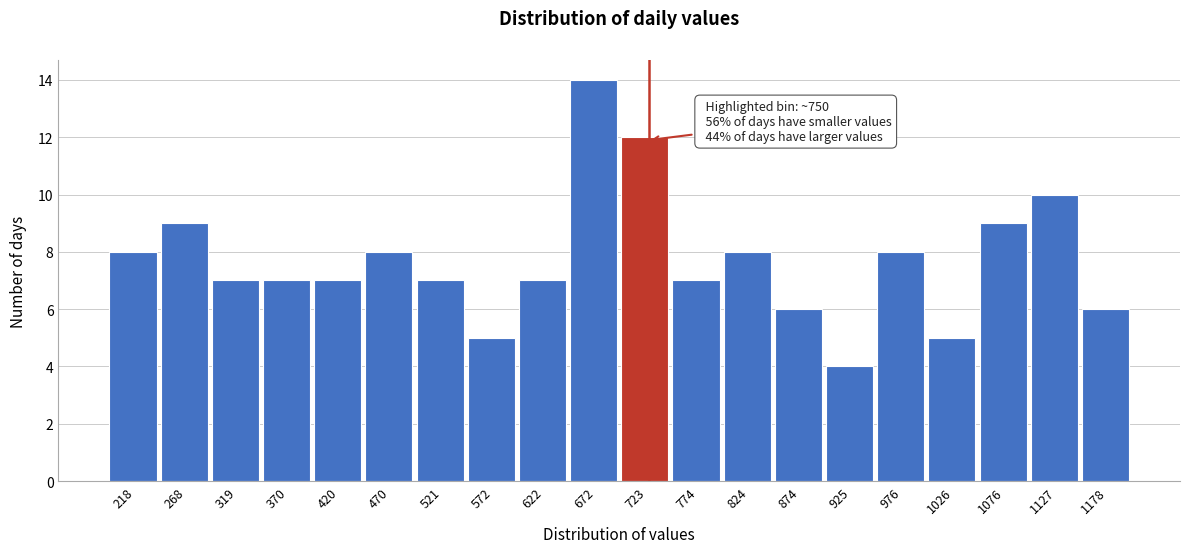

Reading right to left, transcribe all the data shown in this chart.

1178=6	1127=10	1076=9	1026=5	976=8	925=4	874=6	824=8	774=7	723=12	672=14	622=7	572=5	521=7	470=8	420=7	370=7	319=7	268=9	218=8